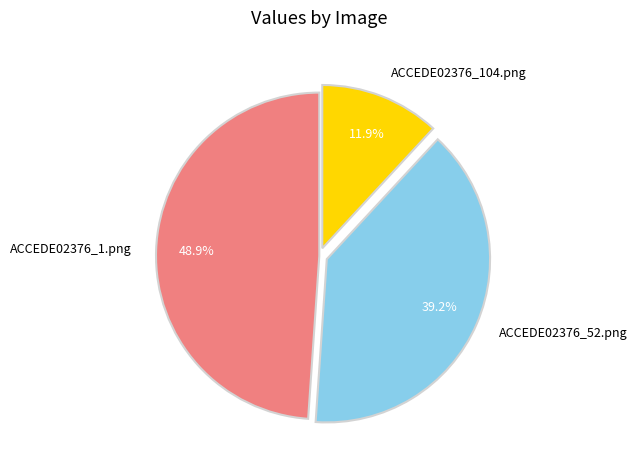

To the nearest percent, what portion does ACCEDE02376_104.png represent?

12%